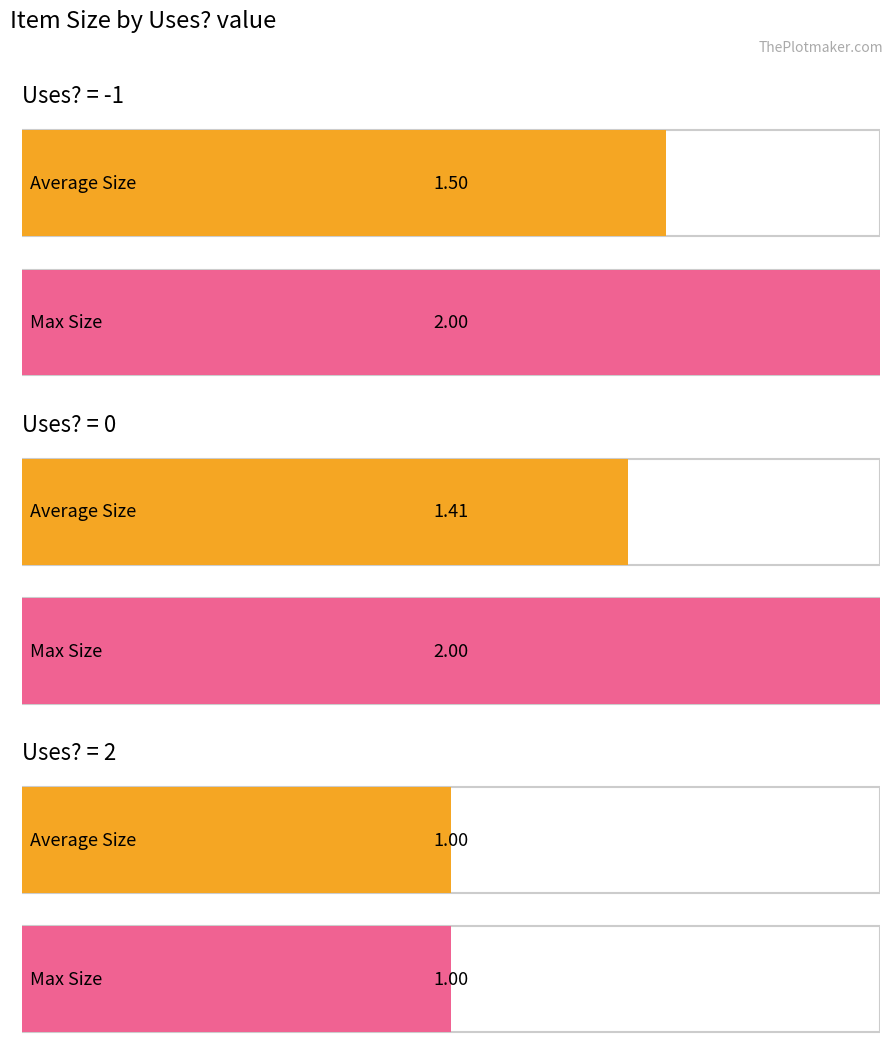

Rank the series at 1 from highest to lowest value.

Max Size, Average Size